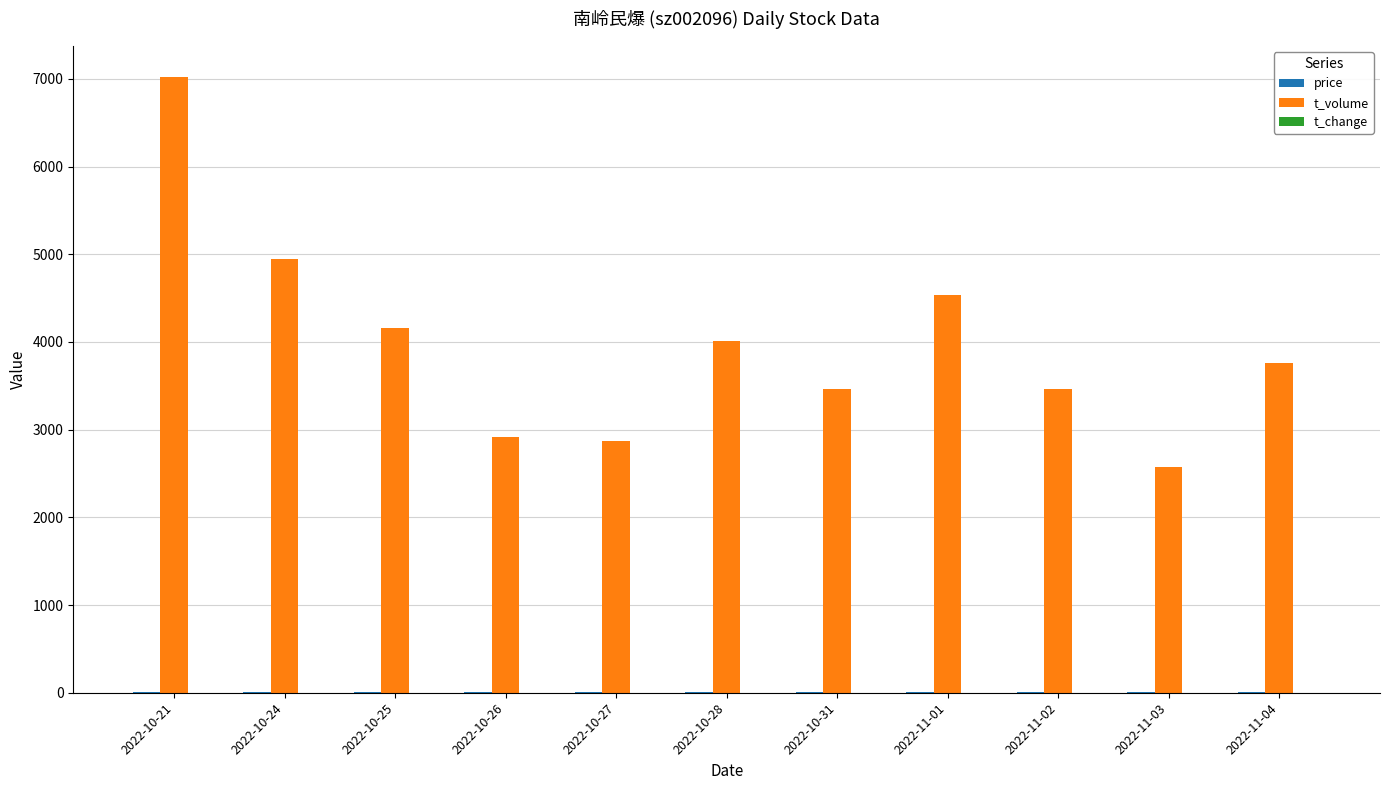

At which category is the sum across all series the highest?

2022-10-21